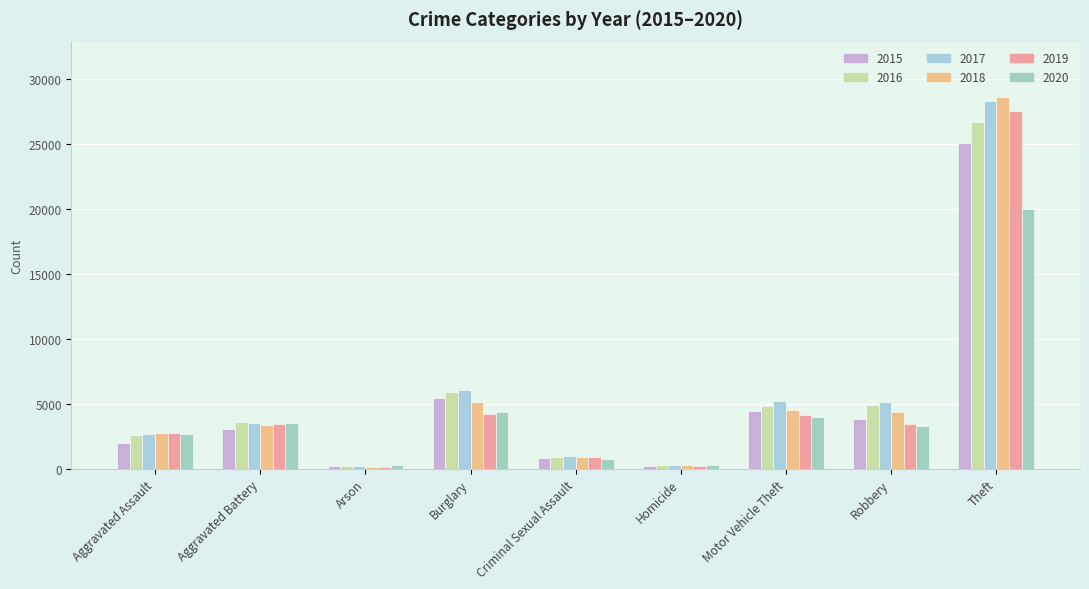

How many bars are there in total?

54